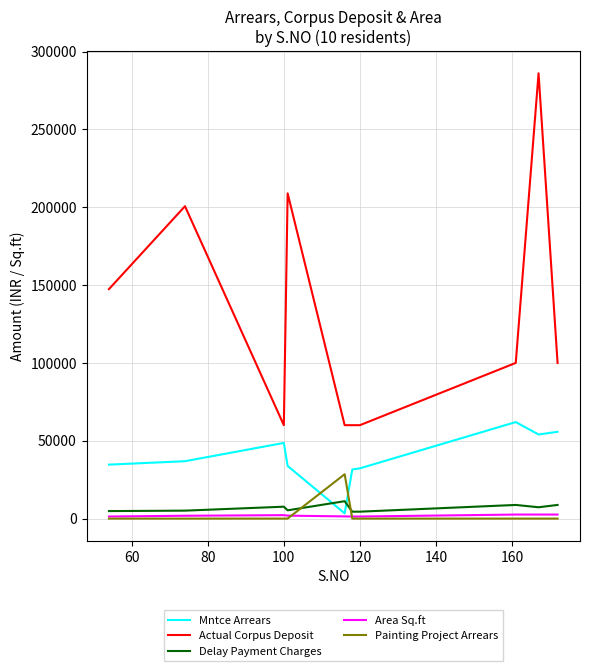

Does the chart have visible grid lines?

Yes